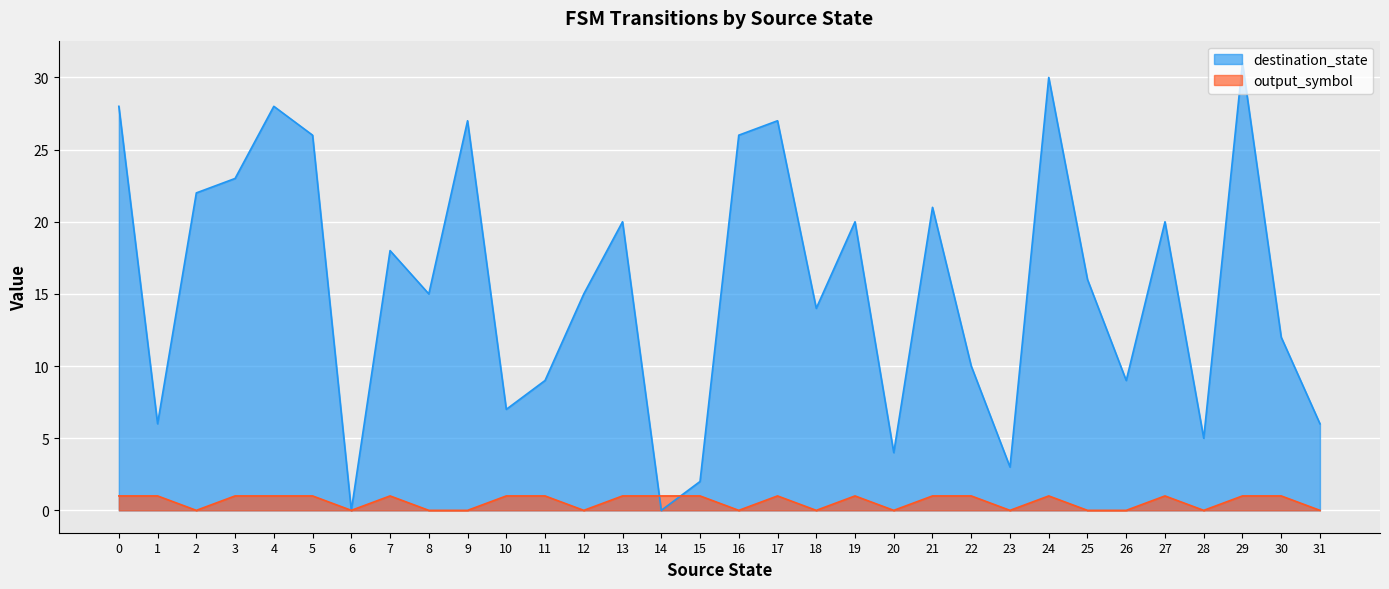

What are all the series names shown in the legend?

destination_state, output_symbol